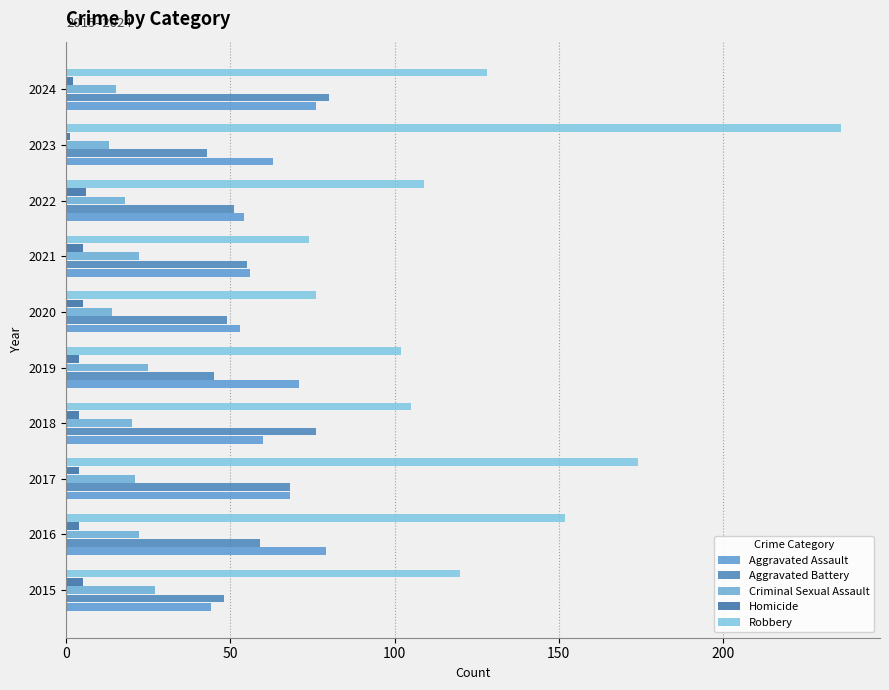

How many categories are shown in the chart?

10